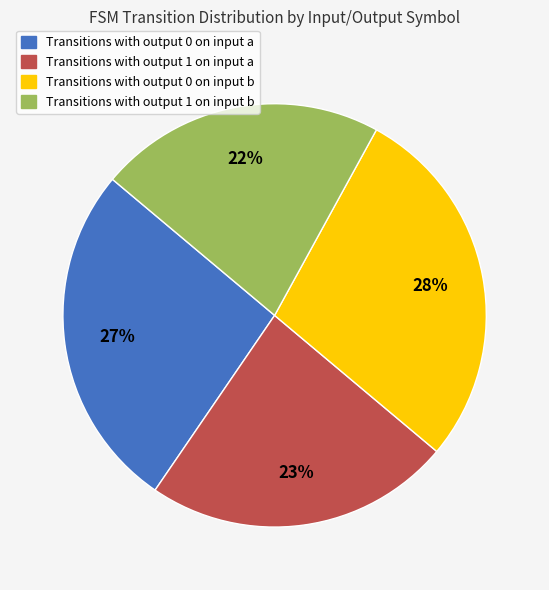

To the nearest percent, what is the average slice percentage?

25%